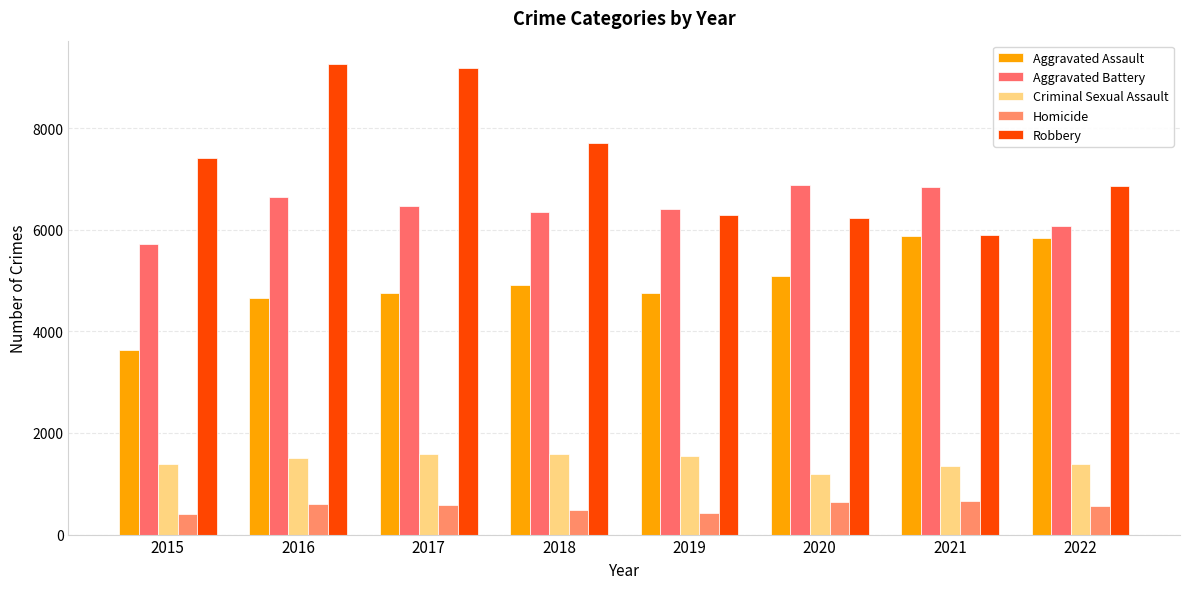

What is the value of the Aggravated Assault bar at the 5th from the left?

4762